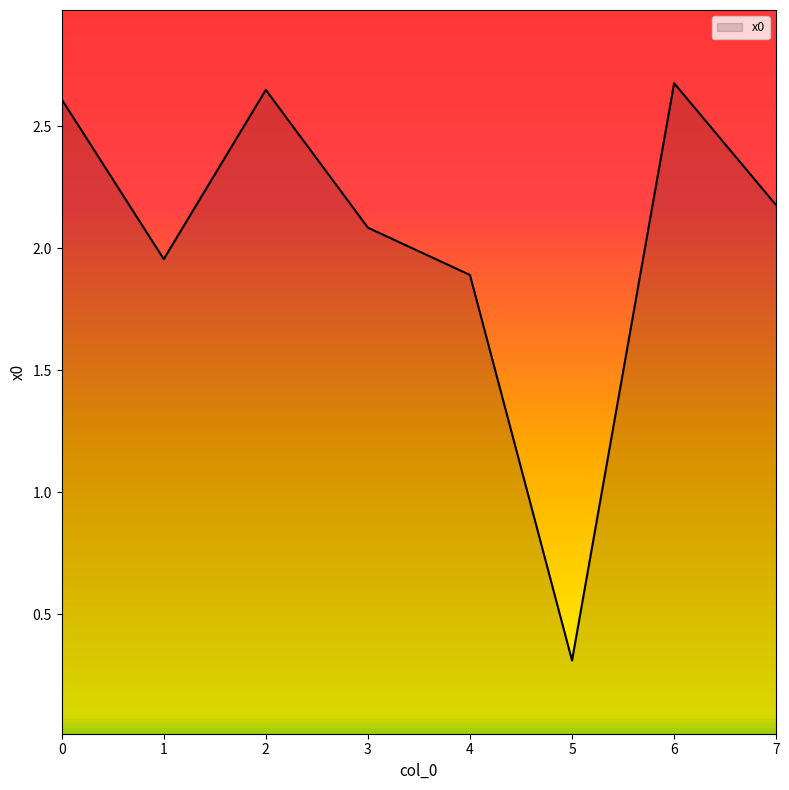

The chart shows a value of 1.4 at 7. True or false?

False